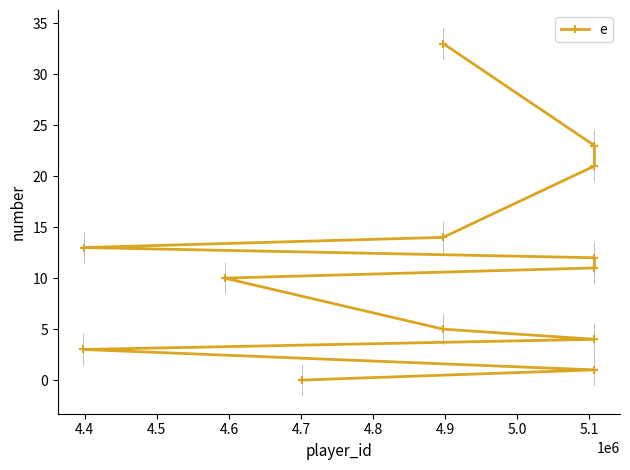

Does the chart display data point markers on the line(s)?

Yes